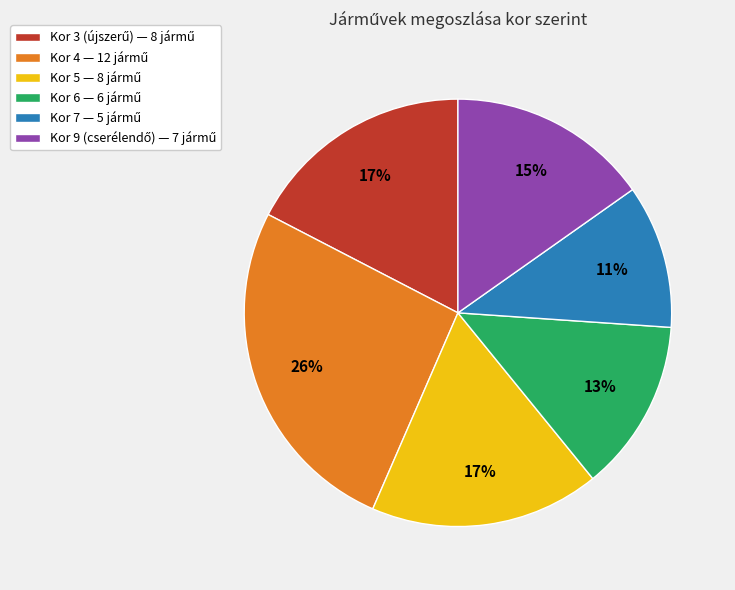

Is the sum of Kor 4 and Kor 7 greater than half?

No